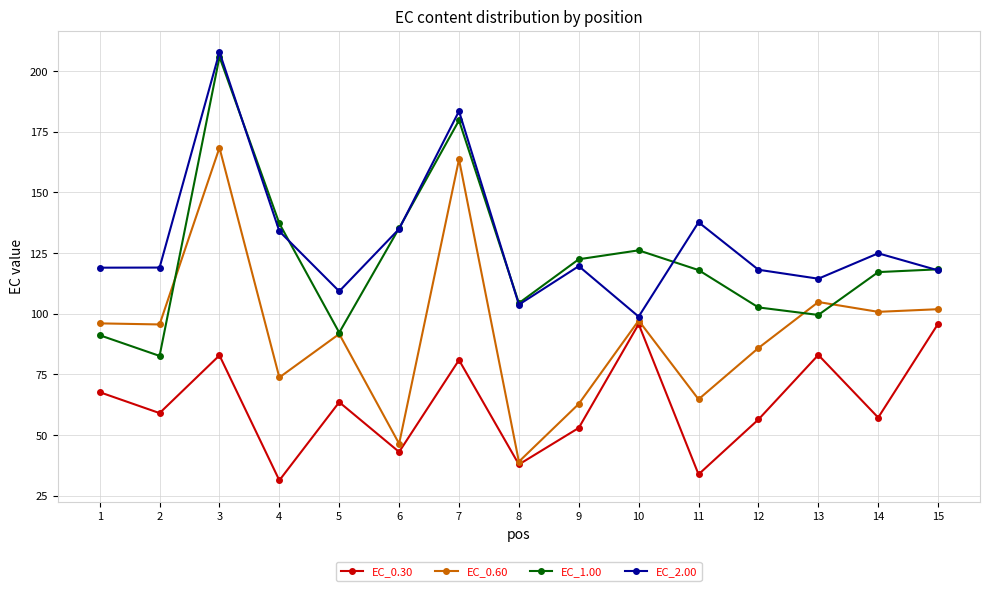

Which series changed the most between 6 and 14?

EC_0.60